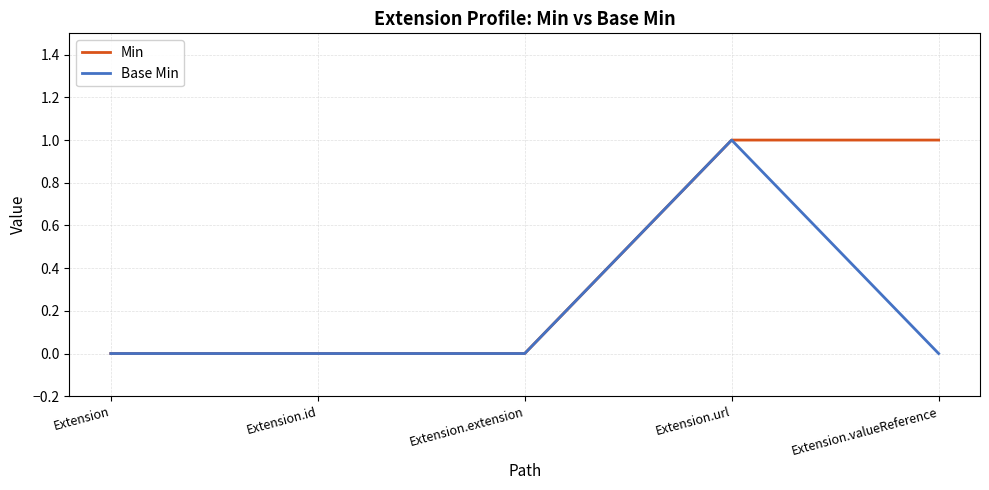

Does the chart have visible grid lines?

Yes